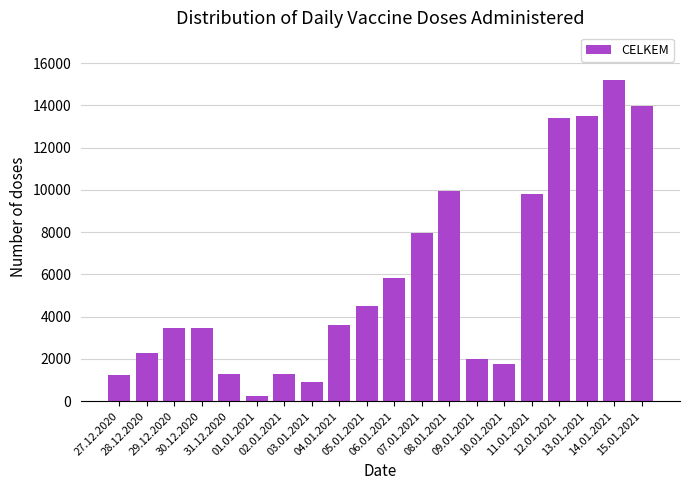

What is the sum of the values at 14.01.2021 and 11.01.2021?

24987